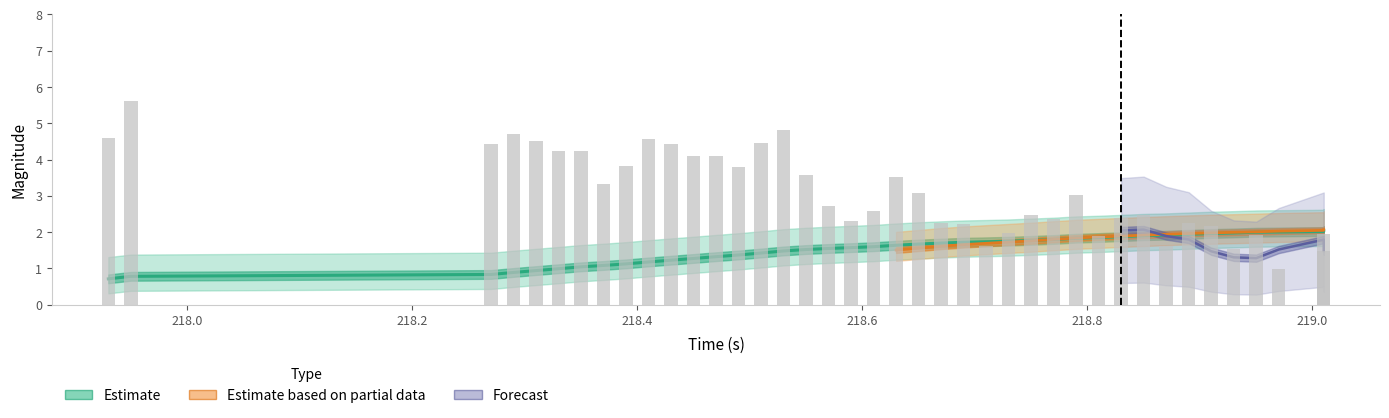

What is the sum of all accel_magnitude values?

124.1